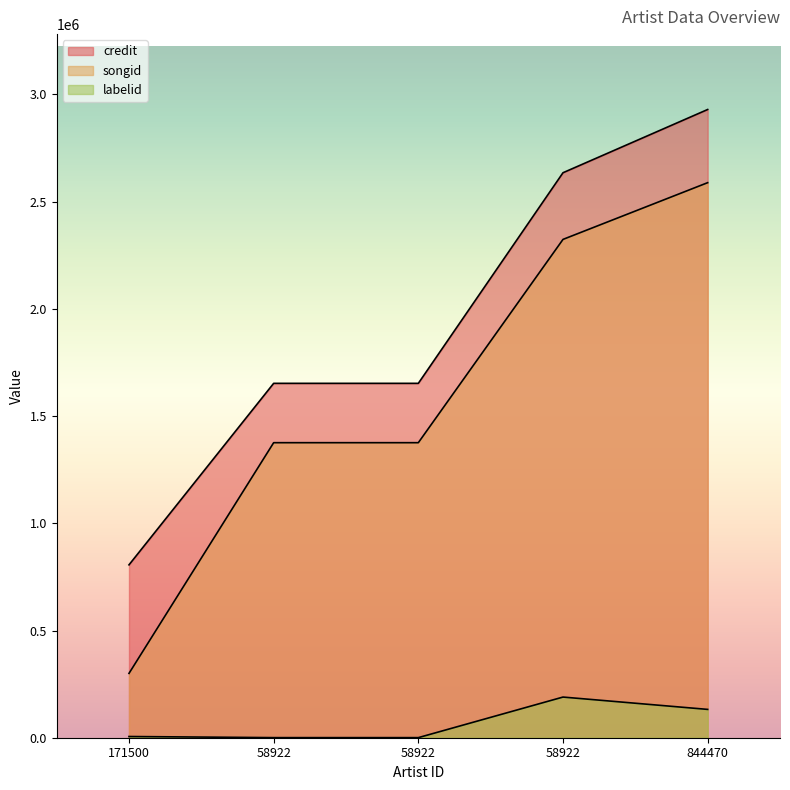

At 58922, list the series in order from smallest to largest.

labelid, songid, credit